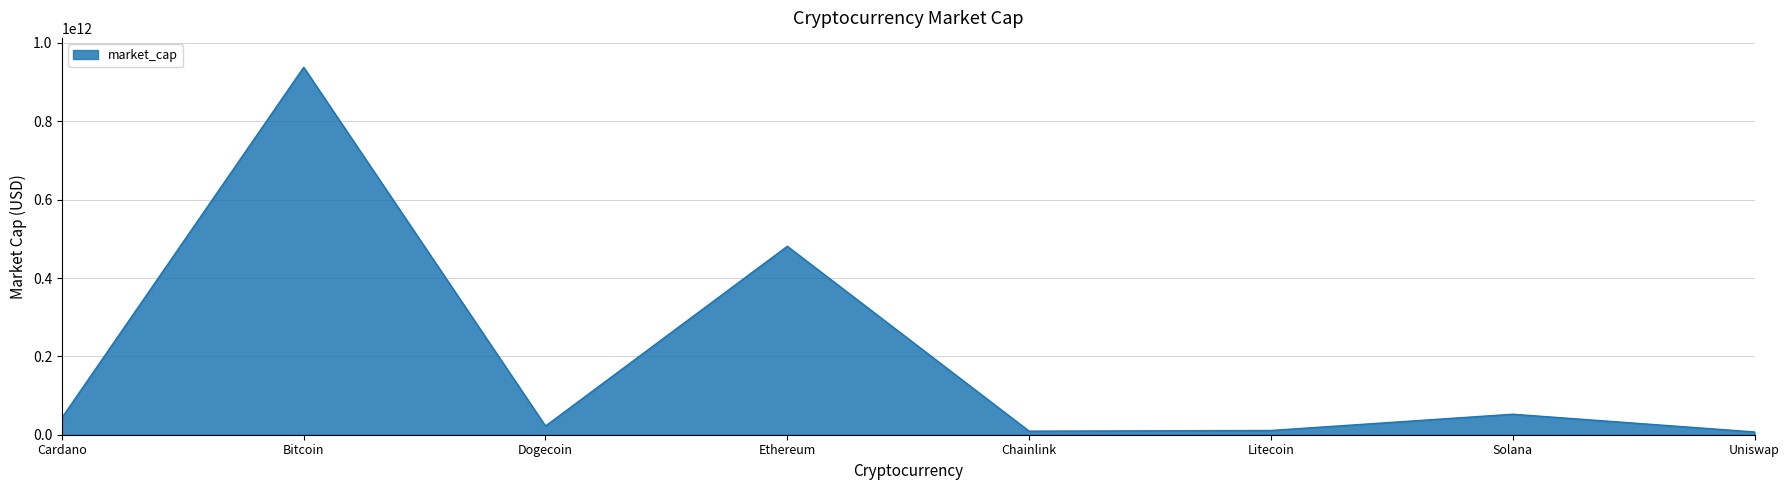

What is the greatest value displayed?

937871674378